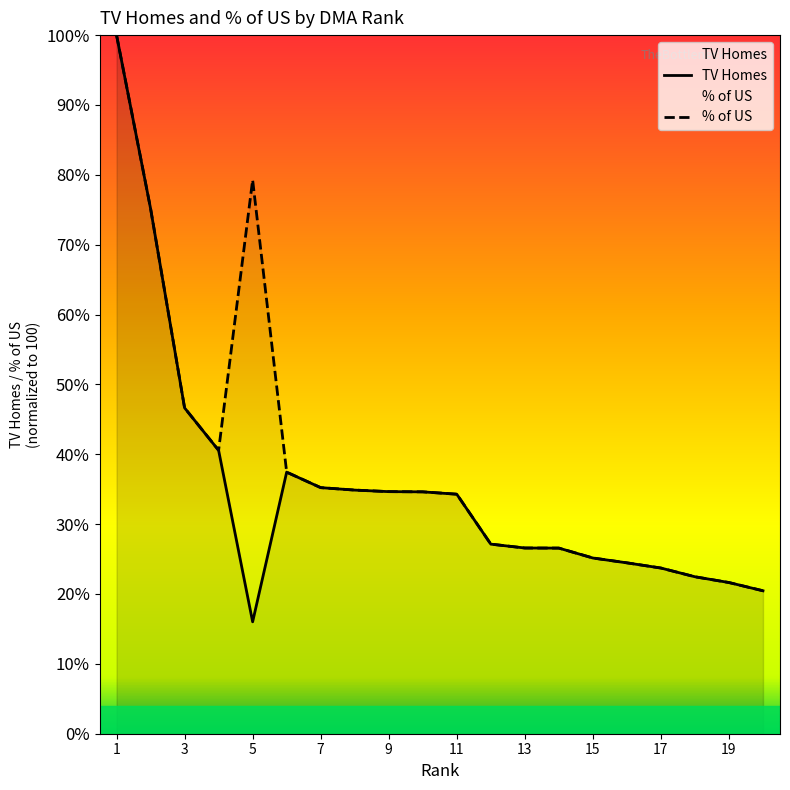

Between which two adjacent categories do TV Homes and % of US first intersect?

2 and 3